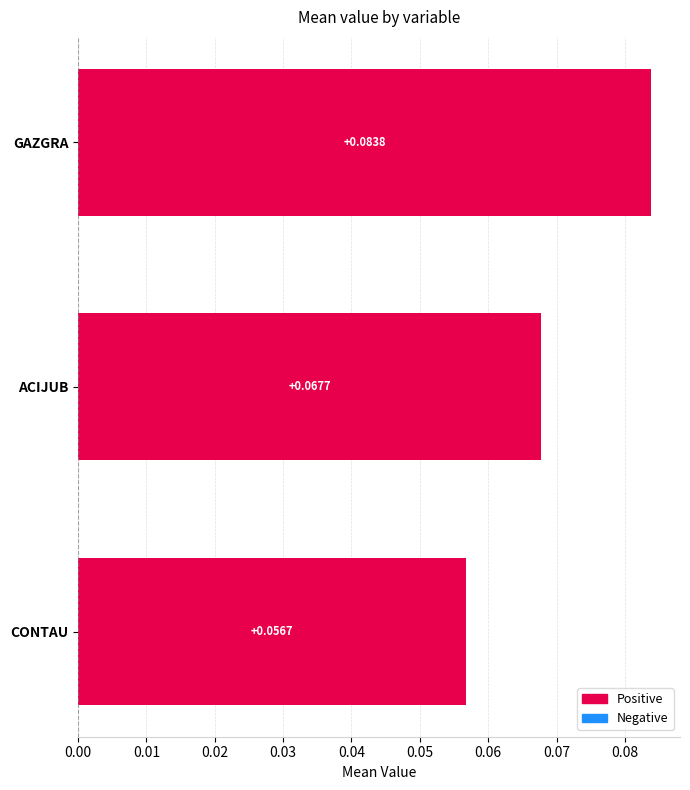

Which category has the lowest value across all series?

CONTAU